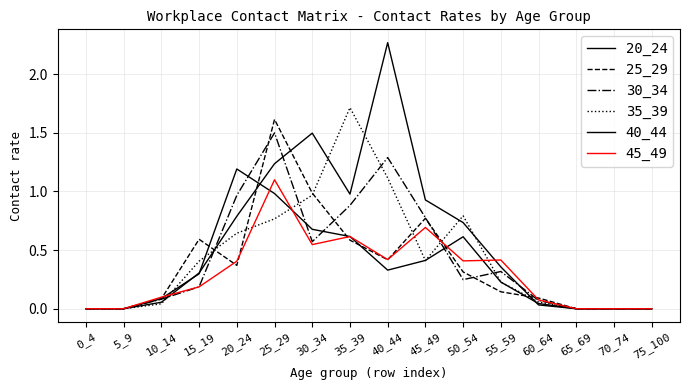

Does the chart have visible grid lines?

Yes